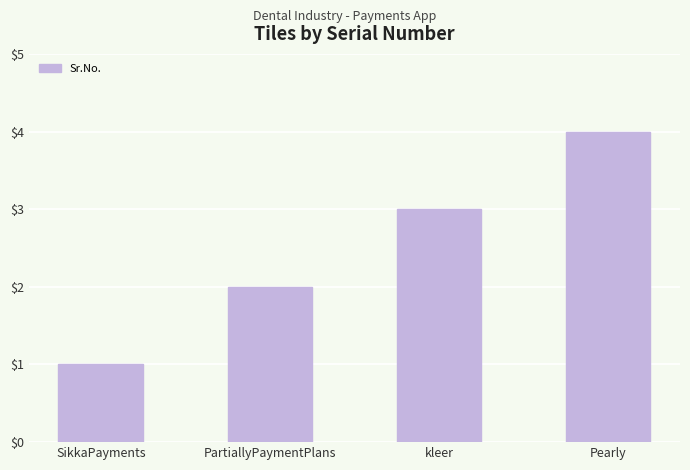

Rank the categories by value from lowest to highest.

SikkaPayments, PartiallyPaymentPlans, kleer, Pearly